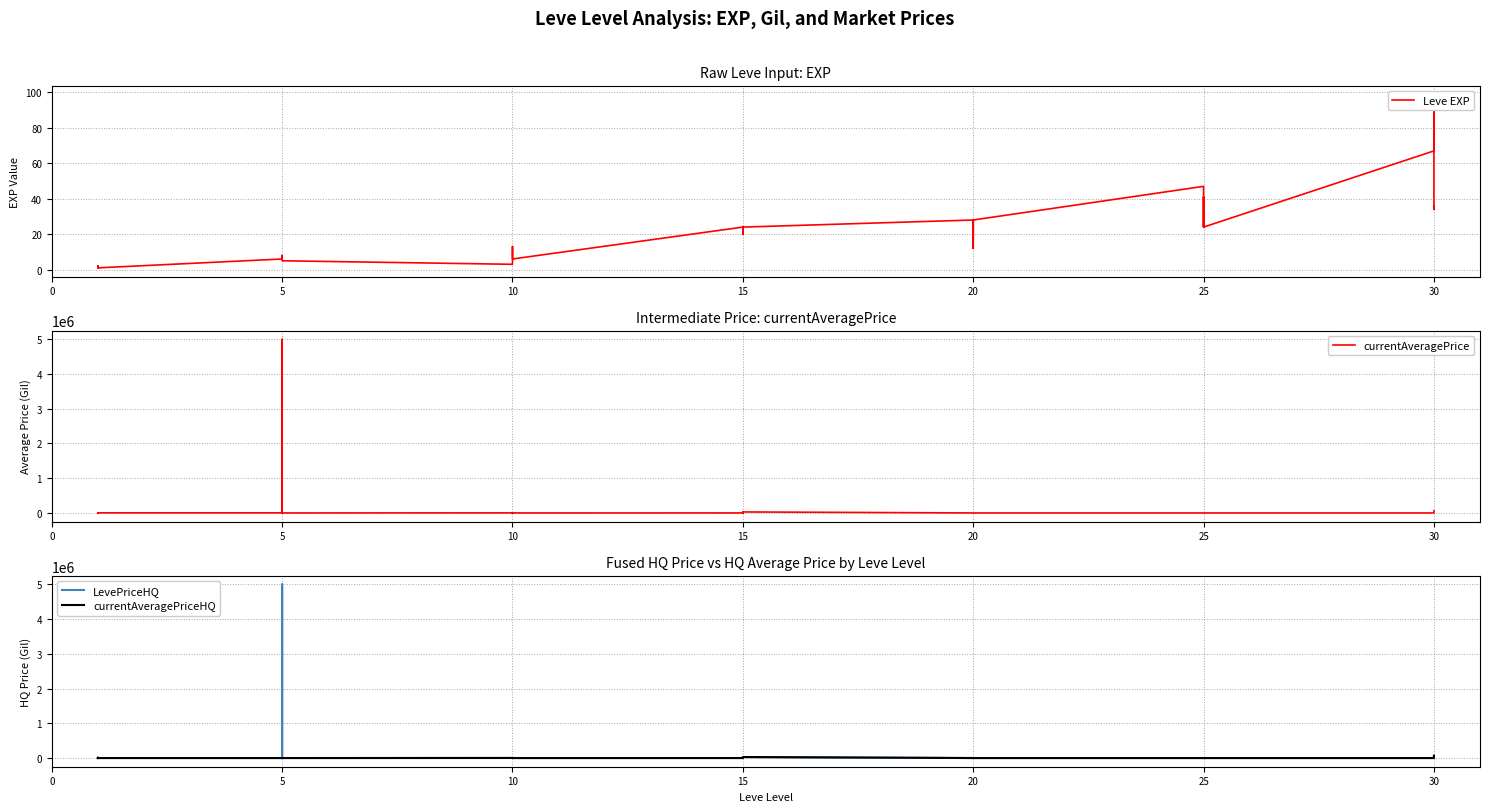

Which series changed the most between 5 and 10?

currentAveragePrice